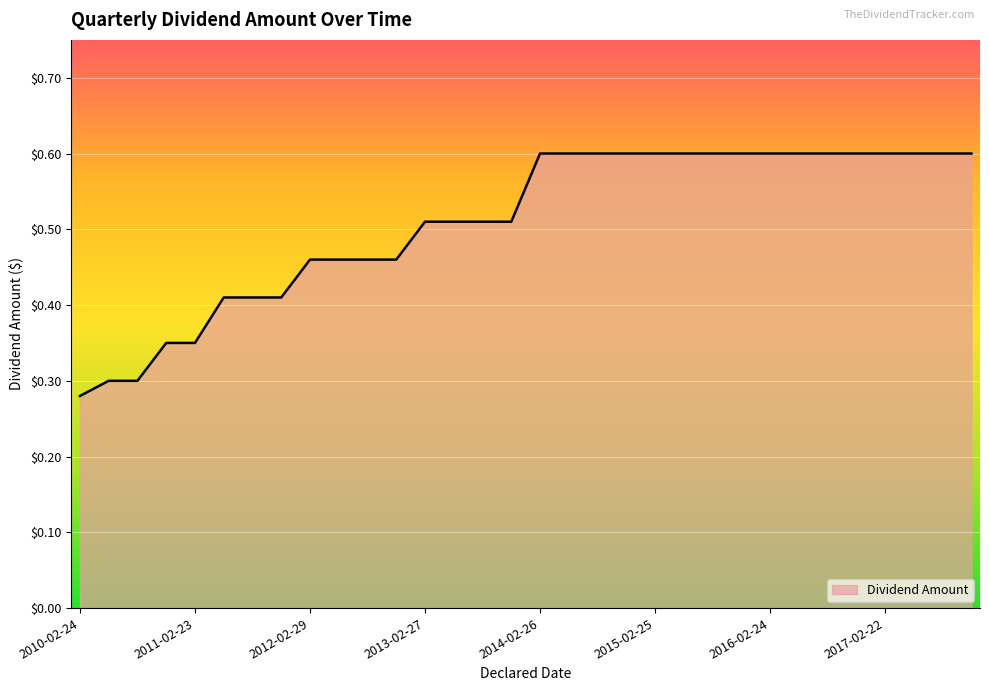

What is the maximum value shown in the chart?

0.6